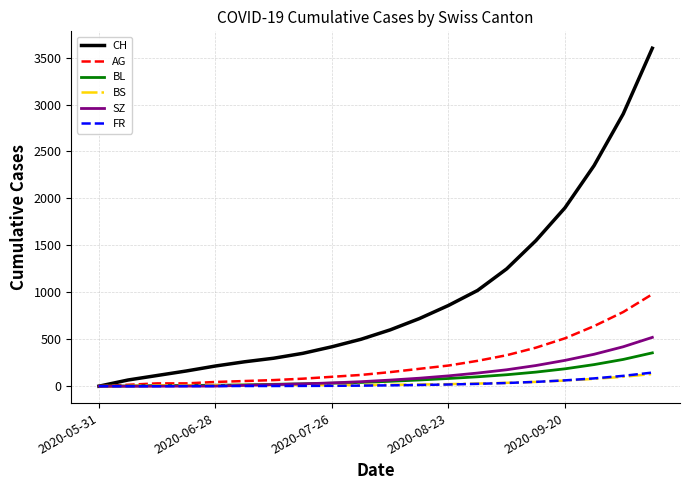

What is the maximum value shown in the chart?

3600